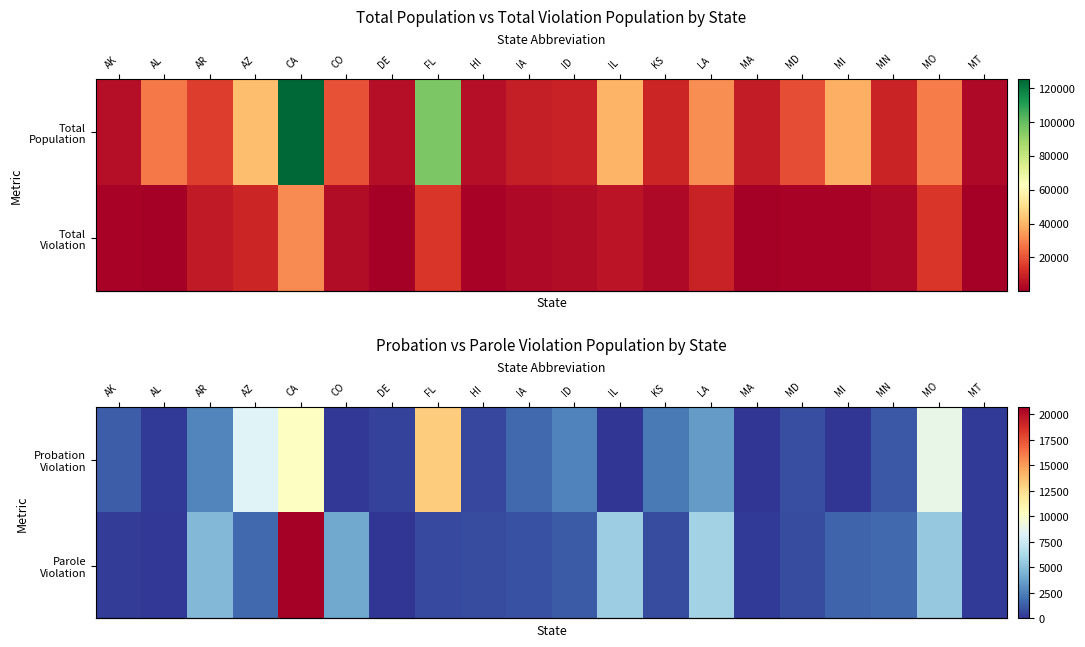

How many data points does each series have?

20